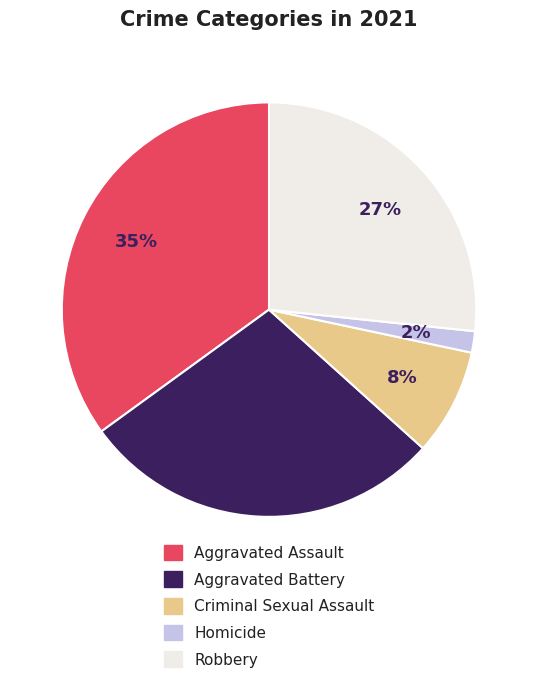

To the nearest percent, what is the combined percentage of Homicide and Aggravated Assault?

37%